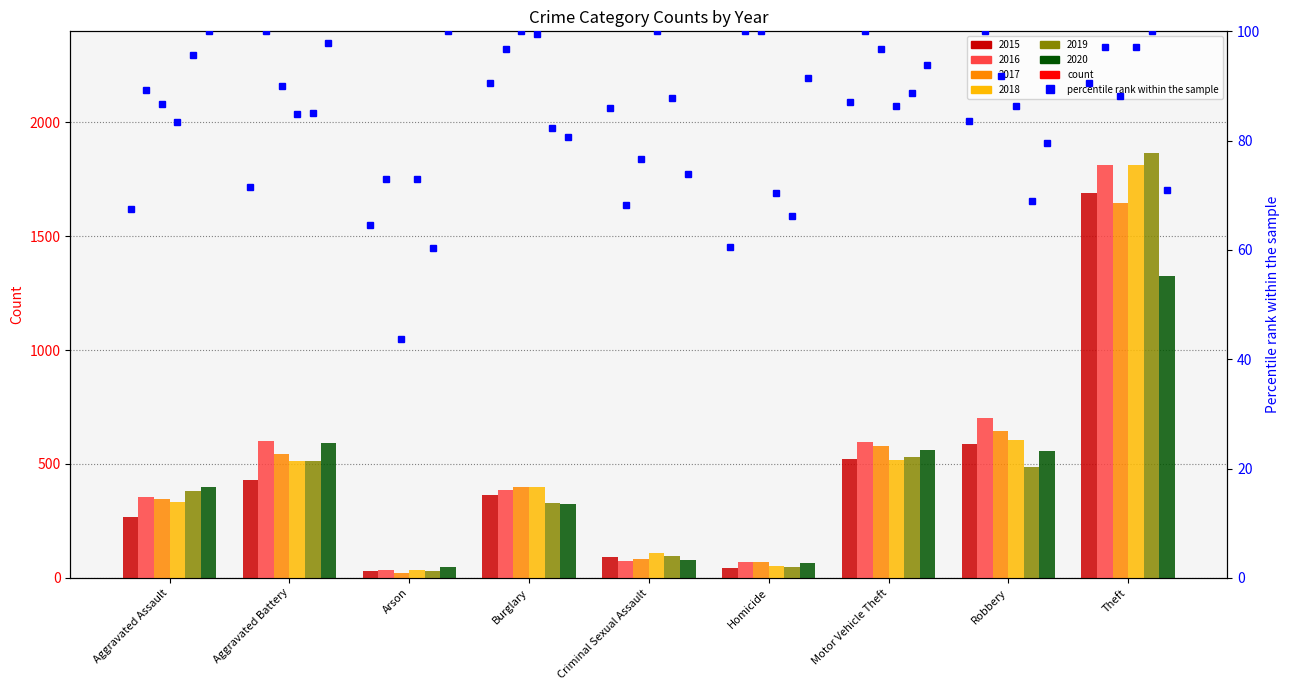

At which label is 2016 closest to 923?

Robbery